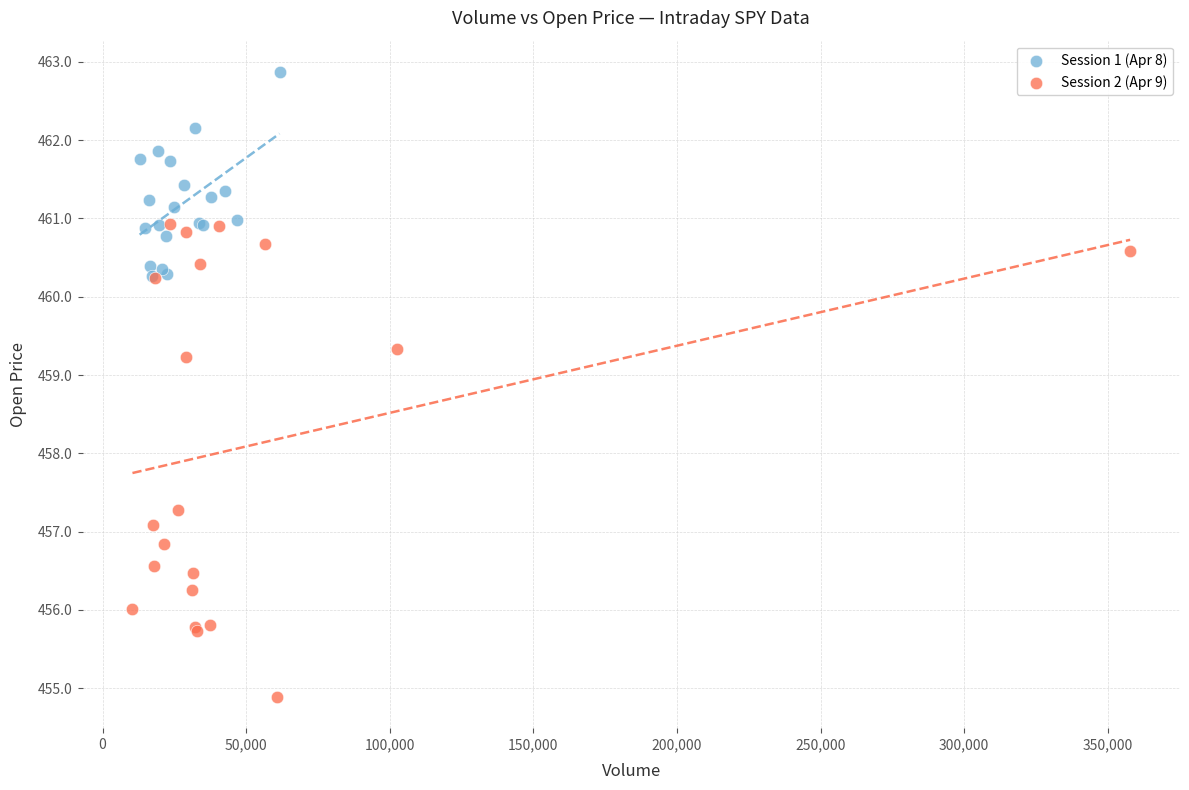

Which series has the widest spread of Y values?

Session 2 (Apr 9)